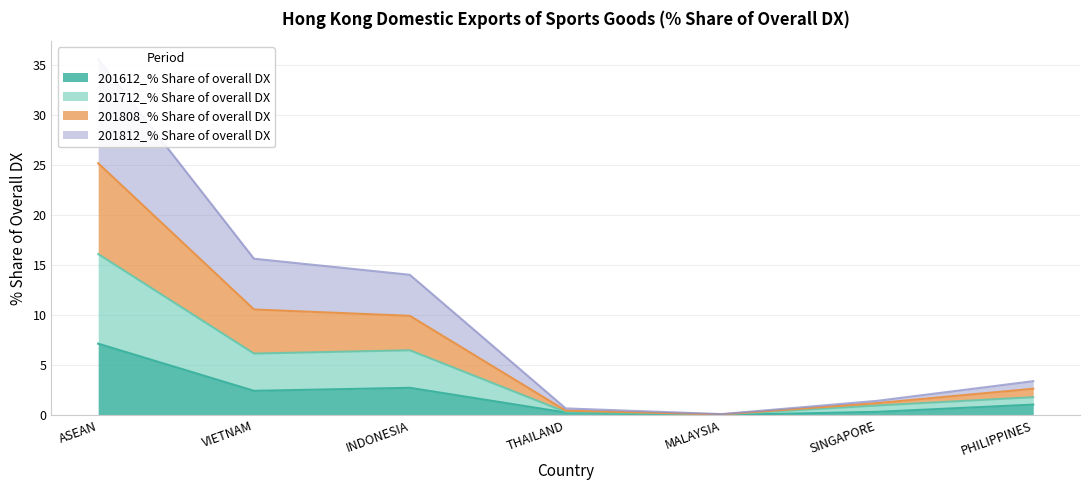

Where is the first local minimum for 201712_% Share of overall DX?

MALAYSIA